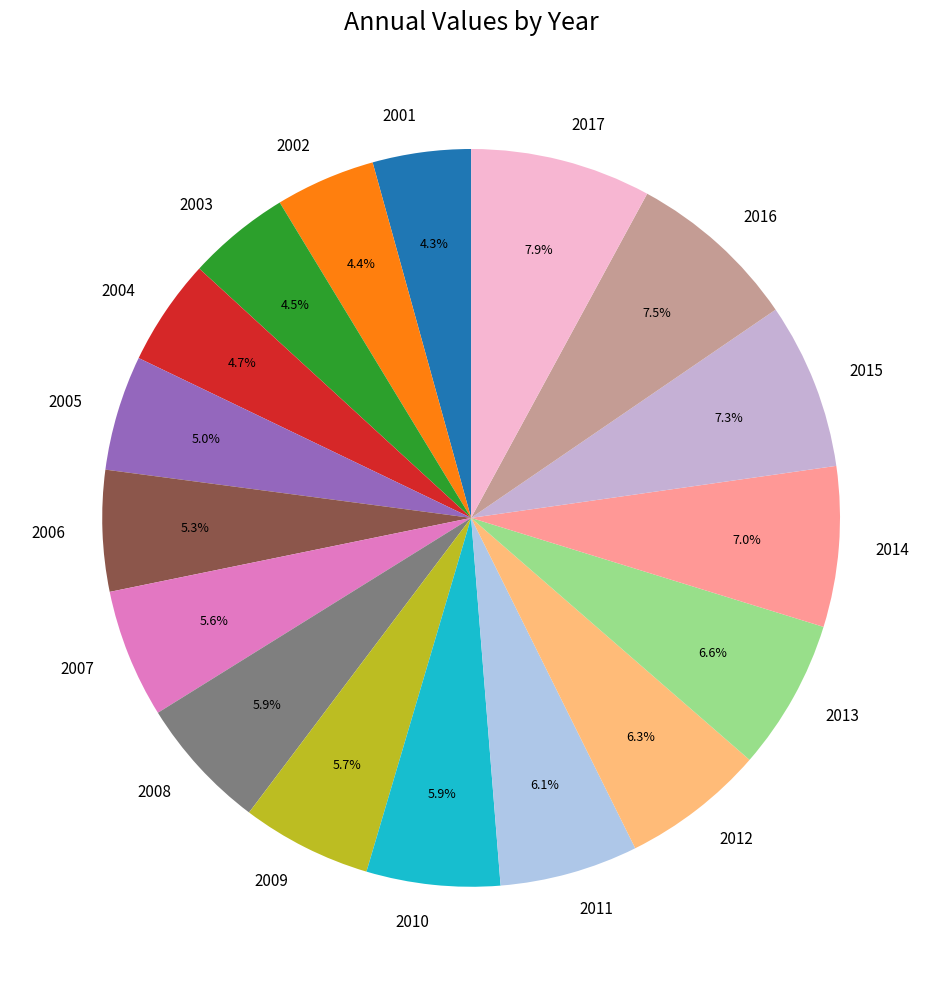

What portion of the pie excludes 2015?

92.7%